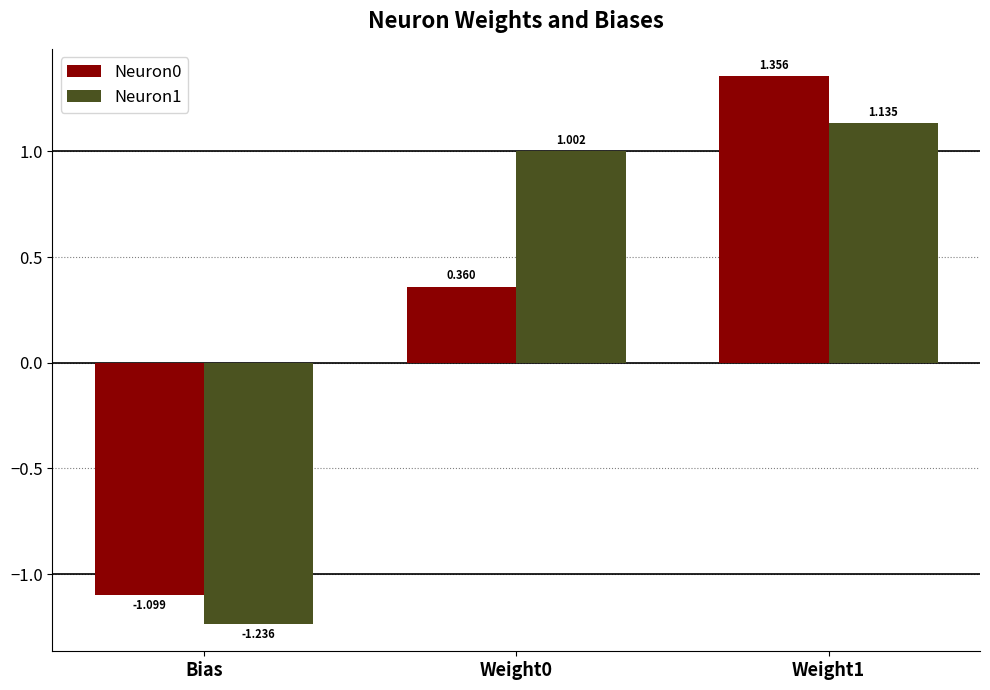

Is the value of Neuron1 at Bias greater than the value of Neuron0 at Bias?

No